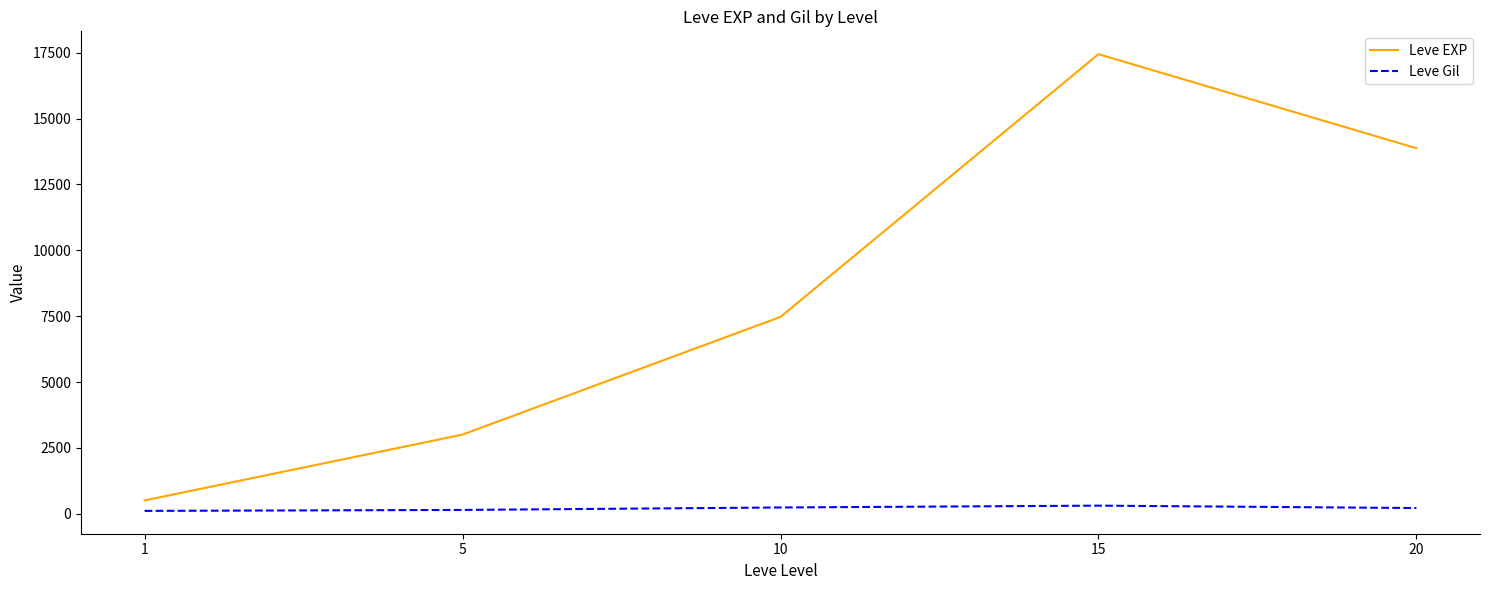

True or false: Leve Gil and Leve EXP cross at least once.

False